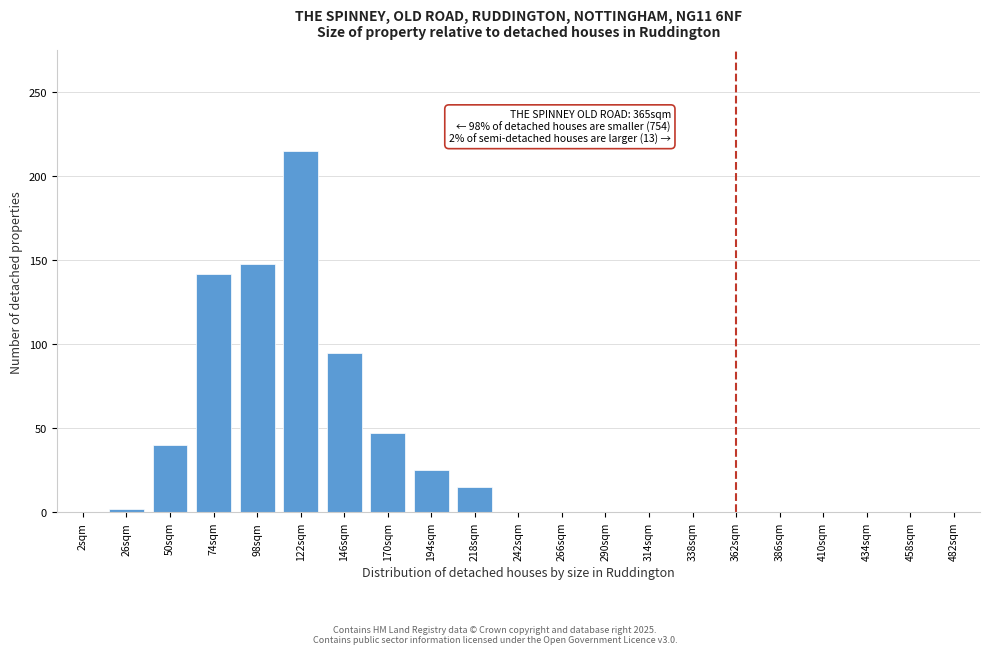

Reading right to left, list all the values displayed in this chart.

482sqm=0	458sqm=0	434sqm=0	410sqm=0	386sqm=0	362sqm=0	338sqm=0	314sqm=0	290sqm=0	266sqm=0	242sqm=0	218sqm=15	194sqm=25	170sqm=47	146sqm=95	122sqm=215	98sqm=148	74sqm=142	50sqm=40	26sqm=2	2sqm=0